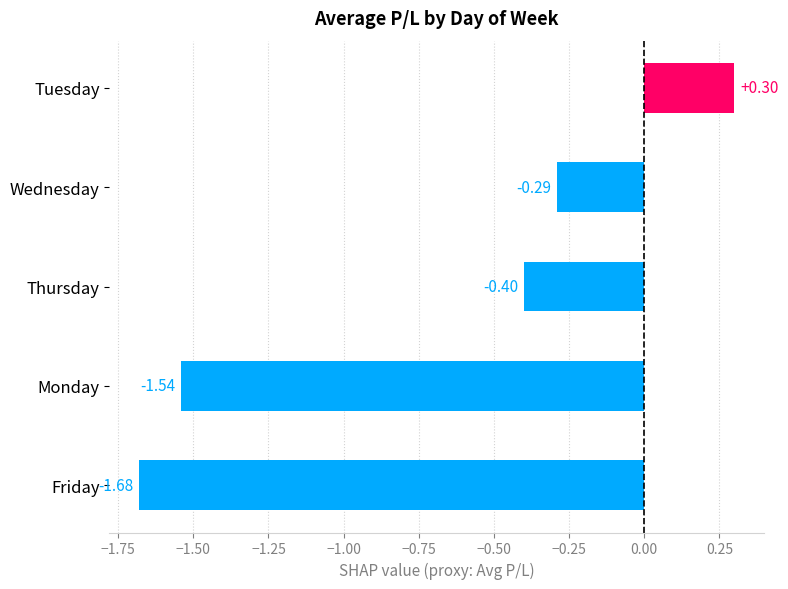

What is the difference between the maximum and second lowest values?

1.8